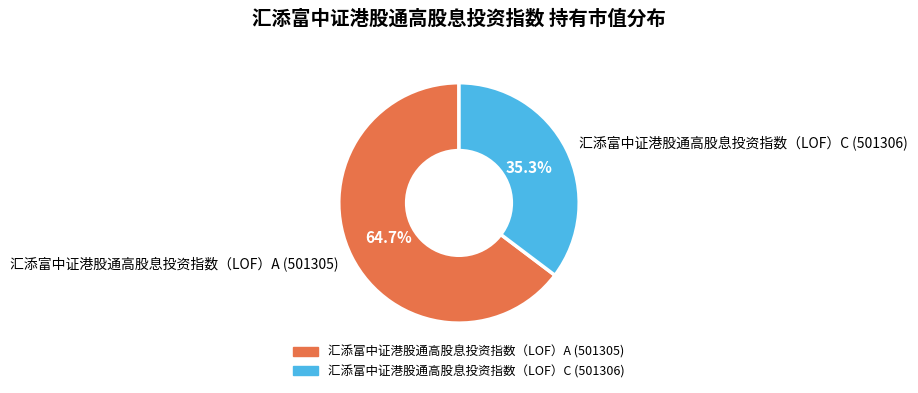

How much of the chart is everything except 汇添富中证港股通高股息投资指数（LOF）C (501306)?

64.7%